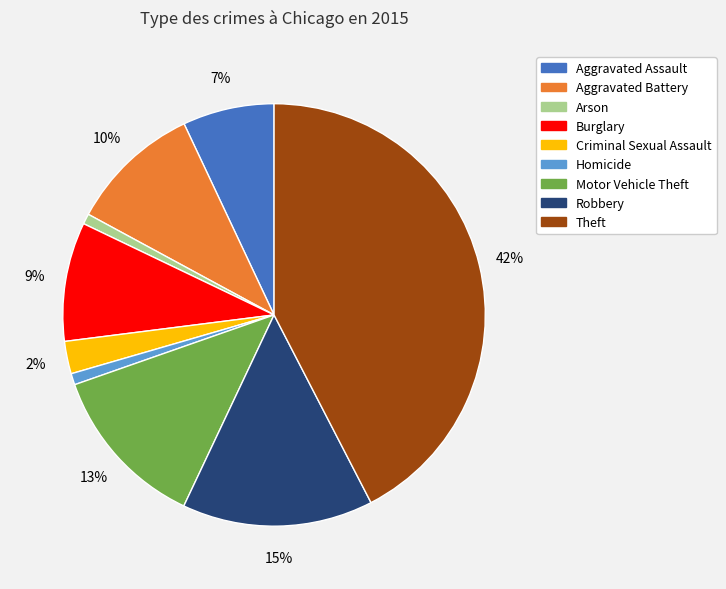

Count the number of slices in the pie.

9